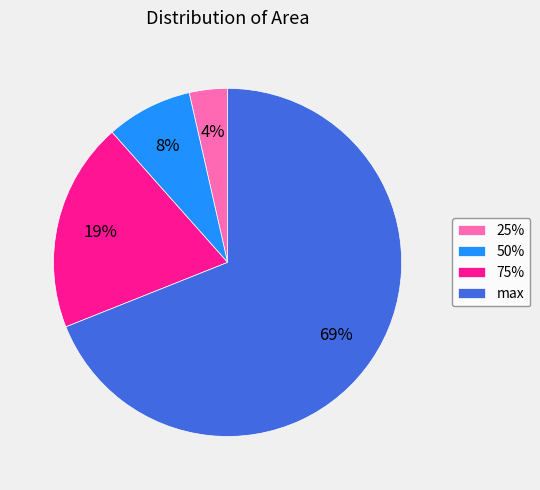

To the nearest percent, what portion does max represent?

69%